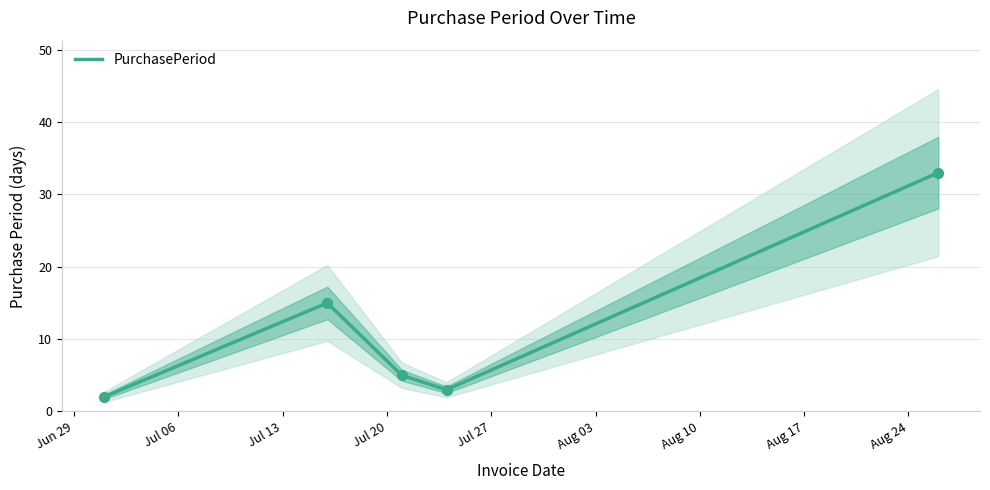

What is the highest value of the PurchasePeriod series?

33